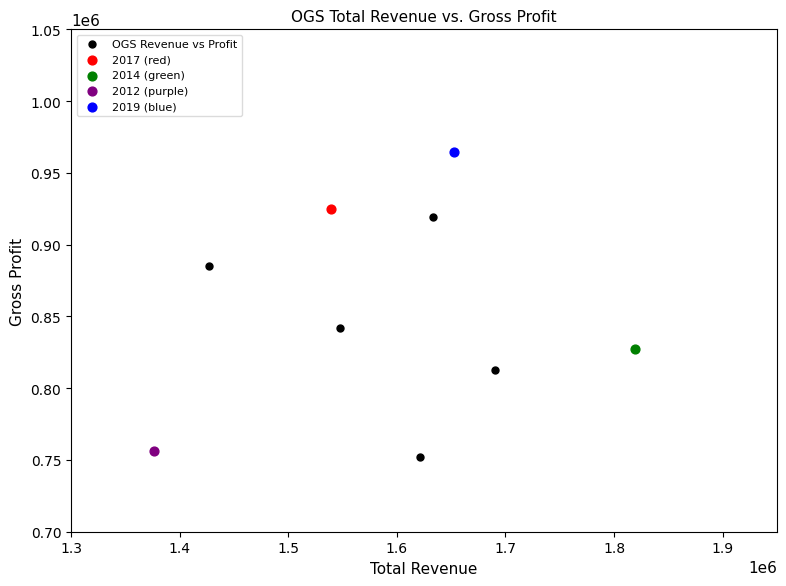

What are all the series names shown in the legend?

OGS Revenue vs Profit, 2017 (red), 2014 (green), 2012 (purple), 2019 (blue)